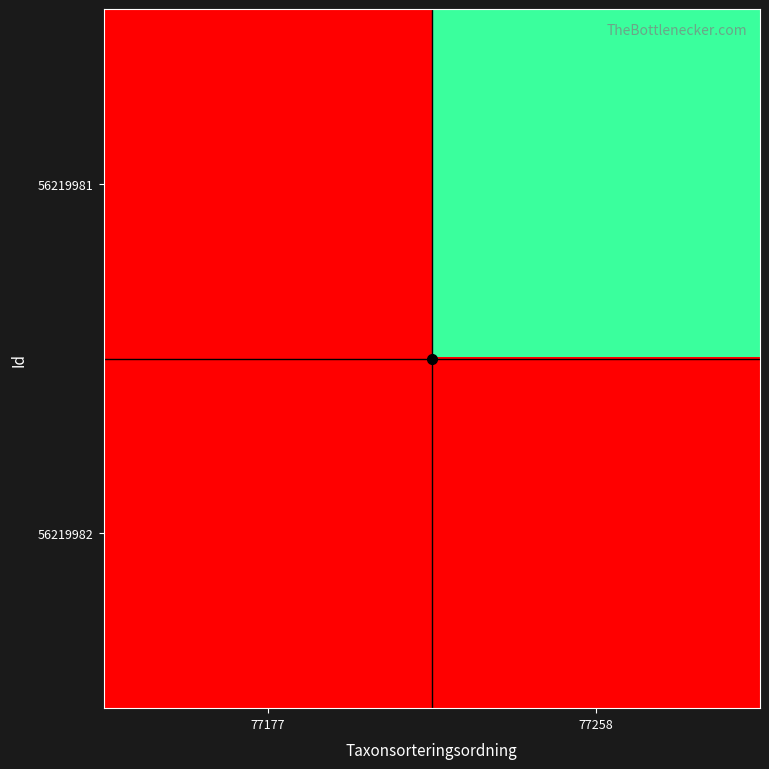

At 77258, list the series in order from largest to smallest.

56219982, 56219981